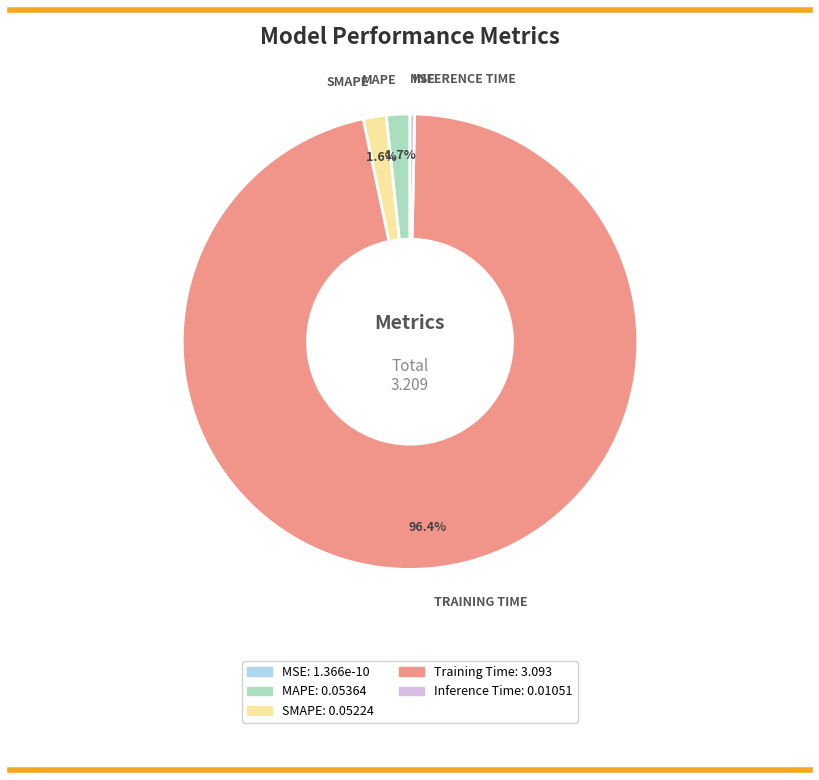

Combined, what portion of the pie is Training Time and SMAPE?

98.0%